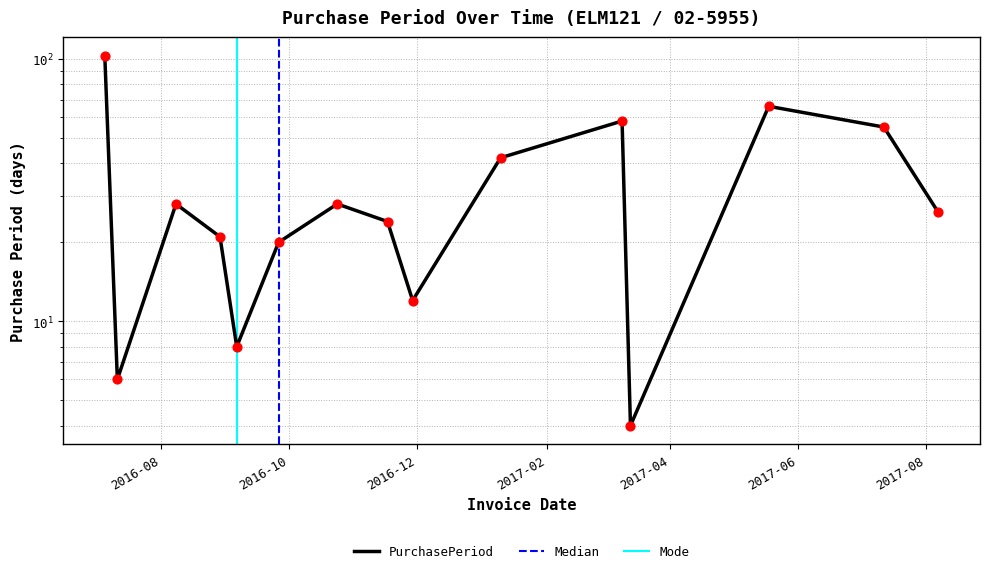

Between 2016-08-08 and 2016-07-05, which is larger?

2016-07-05